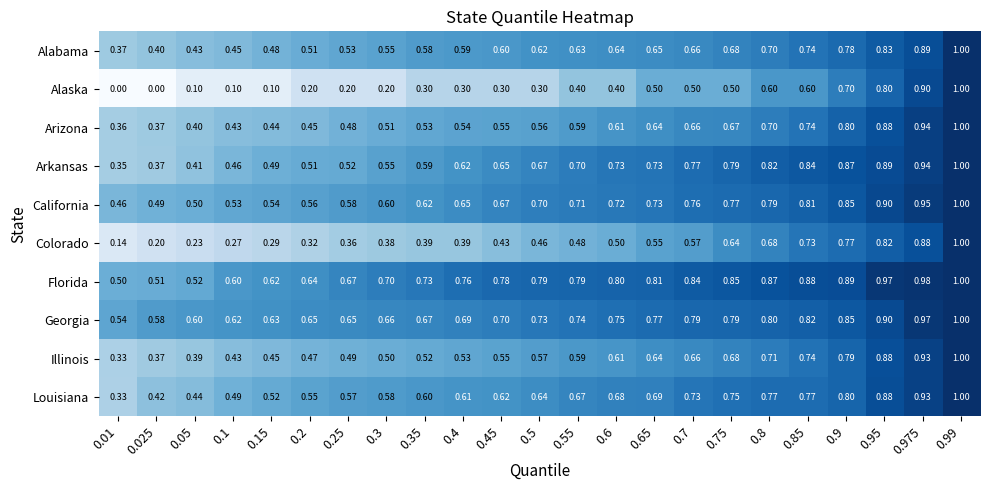

Is the value of Arizona at 0.8 greater than the value of California at 0.25?

Yes